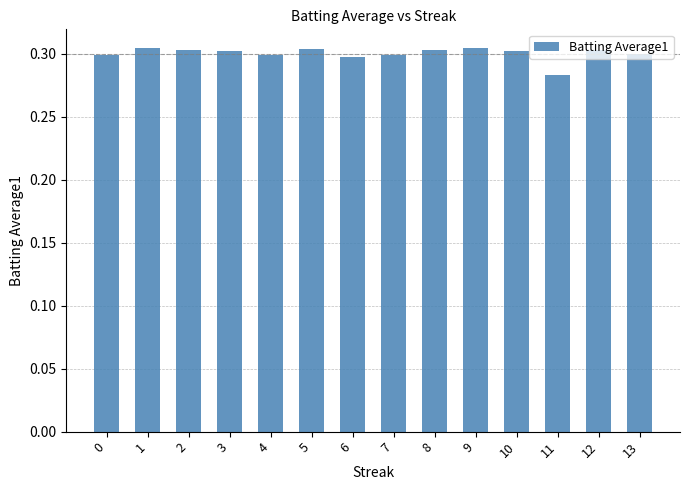

How many values are between 0 and 1?

14